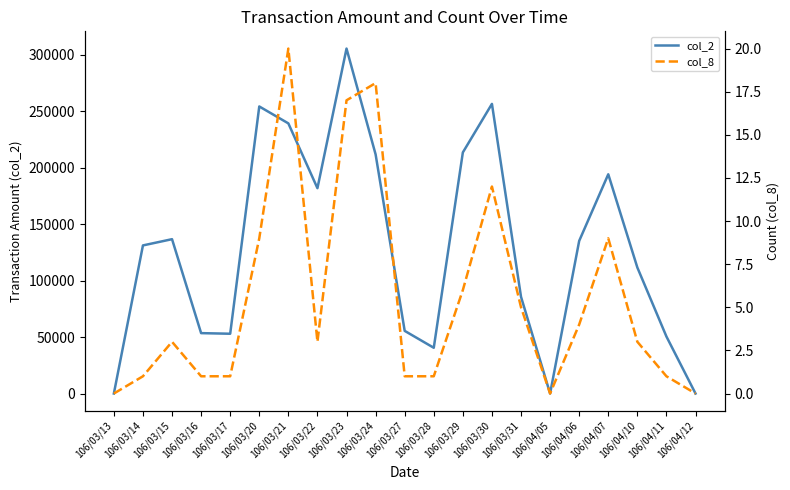

How many interior local valleys does the col_8 series have?

2